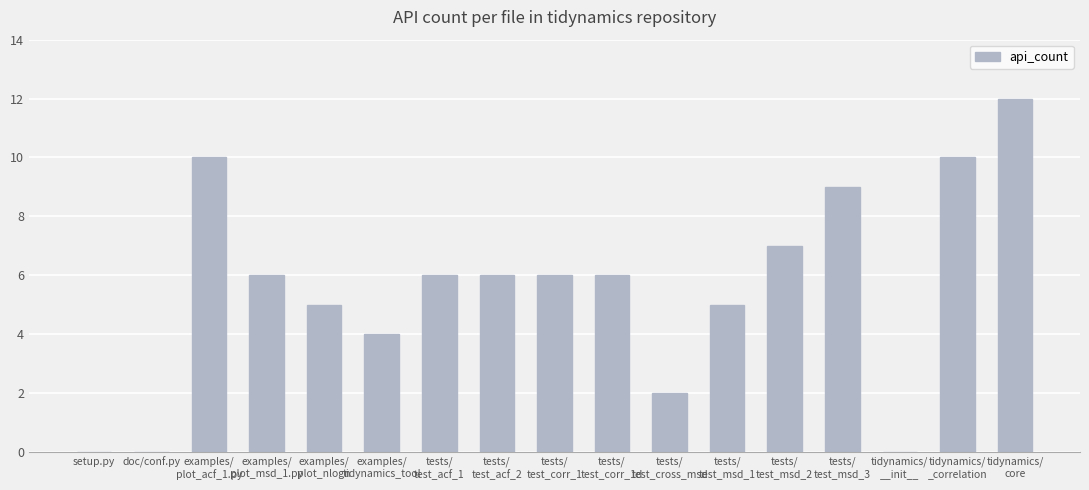

What is the sum of all values?

94